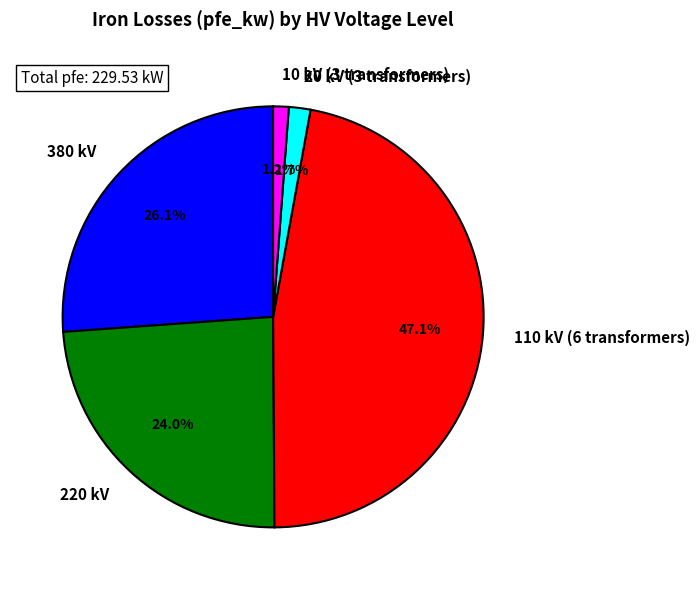

Between 110 kV (6 transformers) and 380 kV, which is larger?

110 kV (6 transformers)